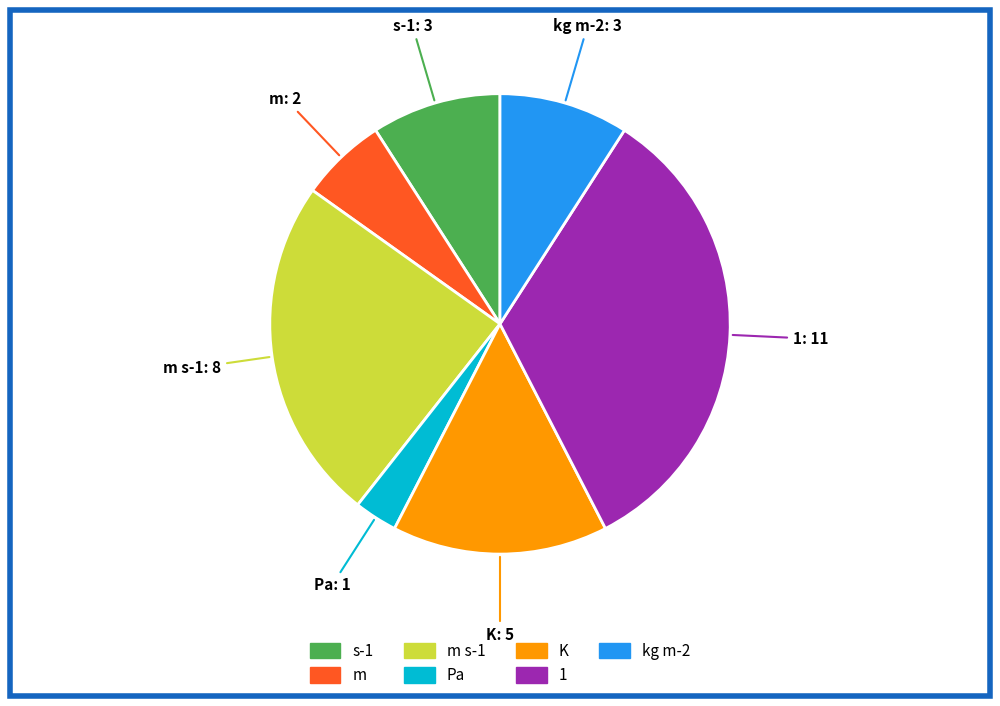

Is there a majority slice in this chart?

No